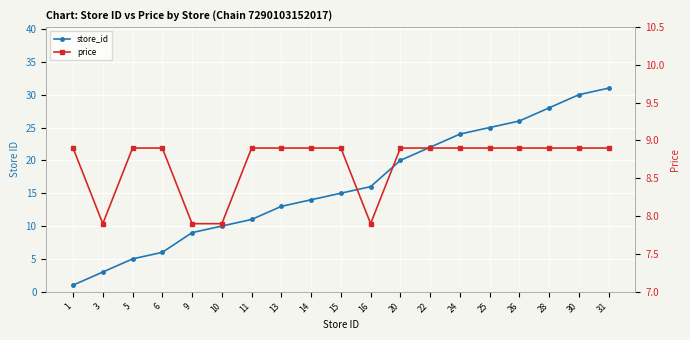

What is the average value of the store_id series?

16.3